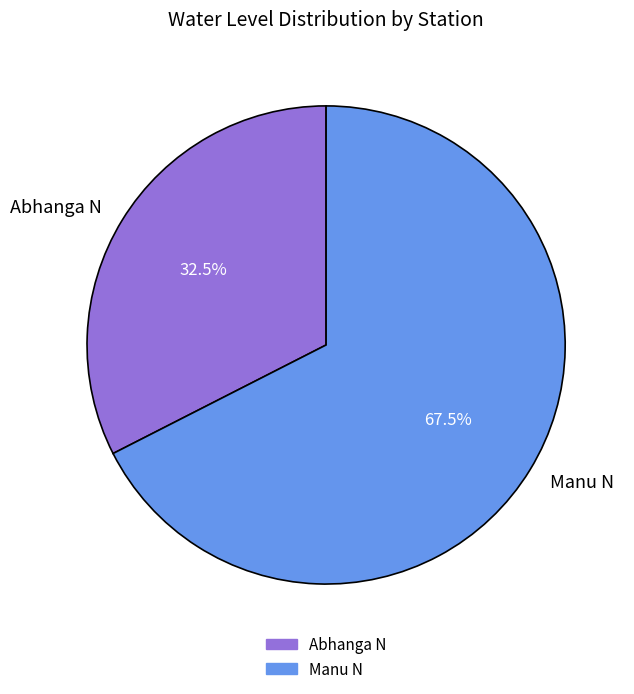

Rank the categories by value from lowest to highest.

Abhanga N, Manu N